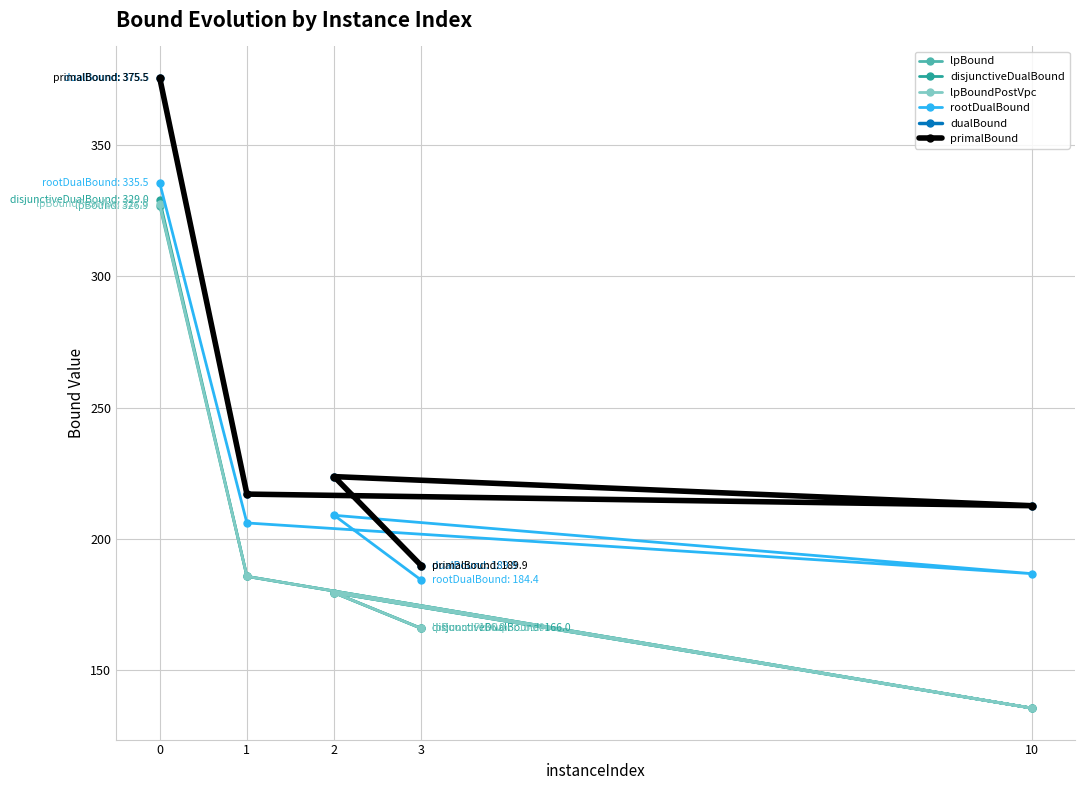

The lpBound series shows 81.1 at 2. True or false?

False